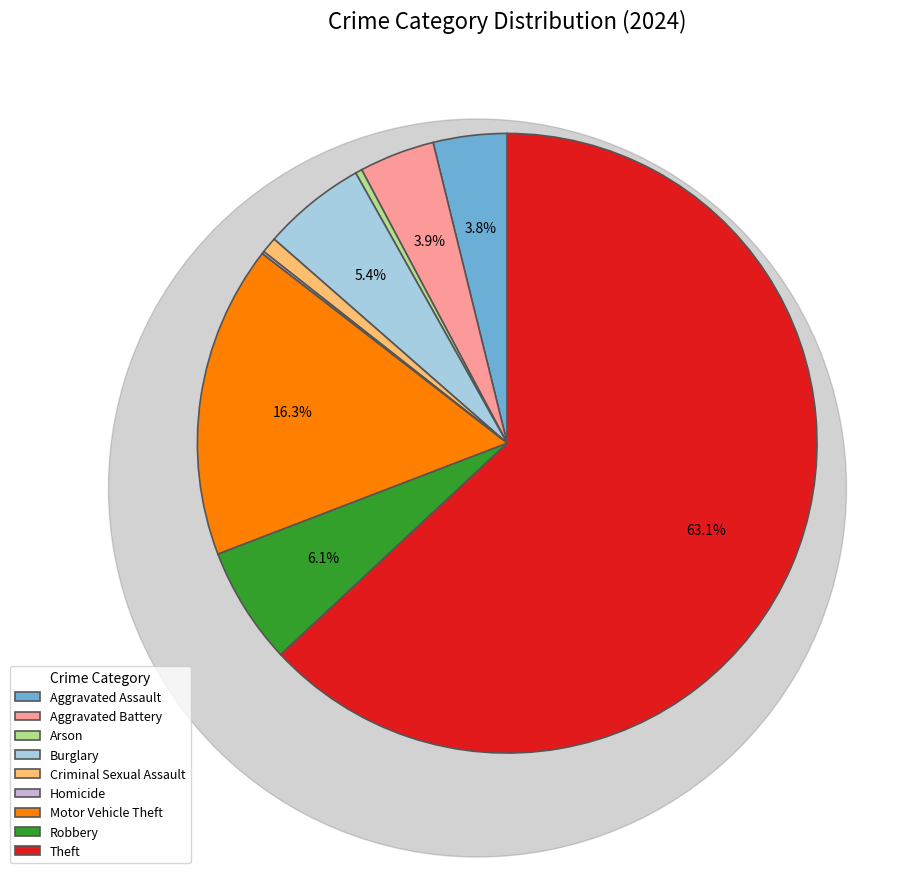

Which category has the biggest portion of the pie?

Theft